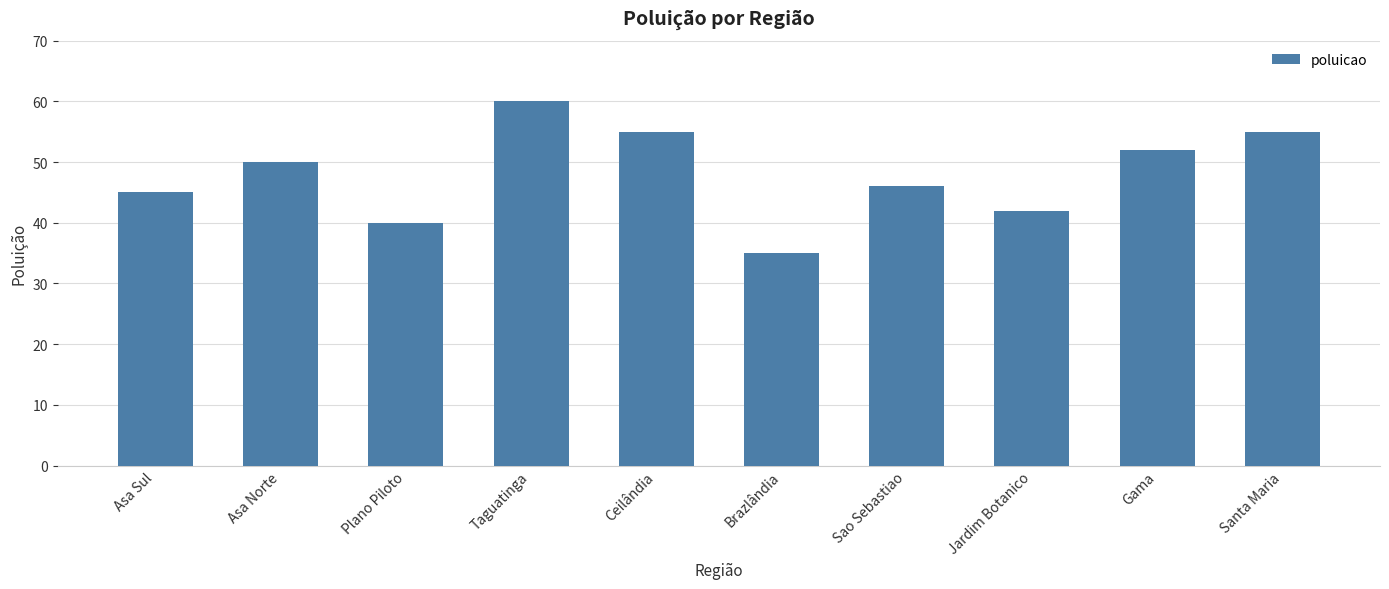

What is the value of the 5th bar from the left?

55